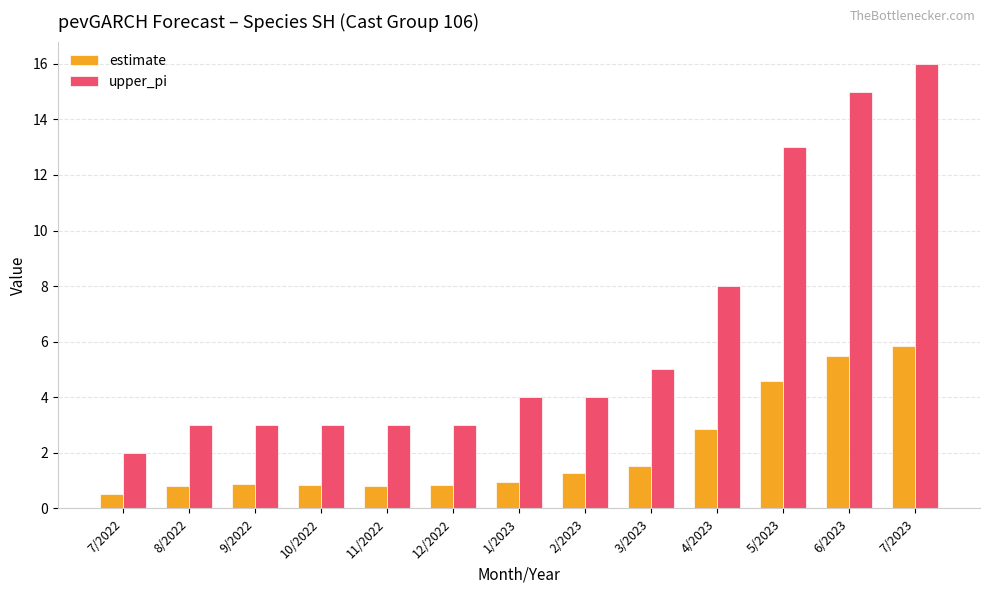

Count the number of categories in the chart.

13